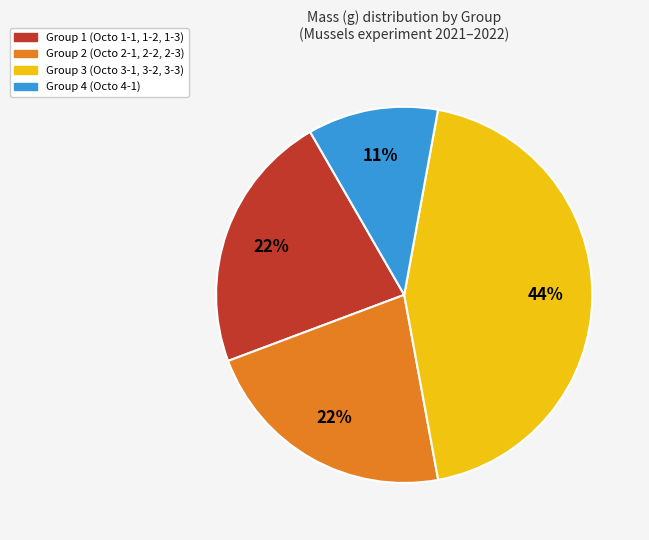

Does any single category account for the majority?

No